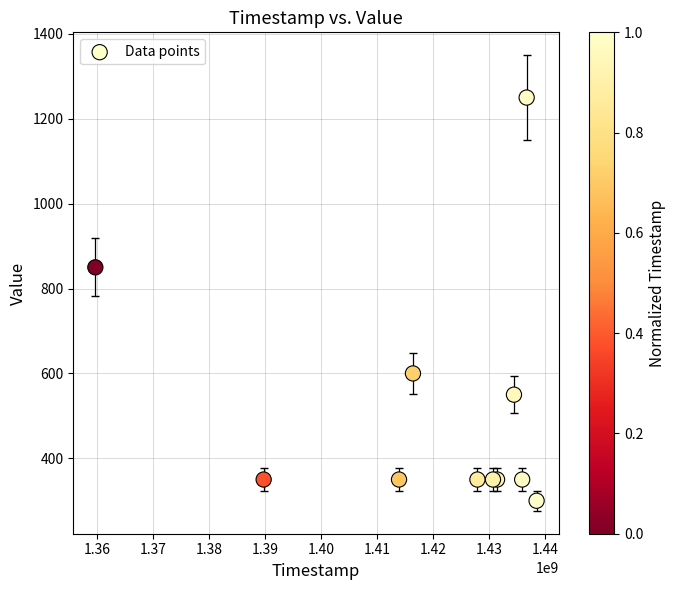

What Y value in the scatter plot is closest to 775?

850